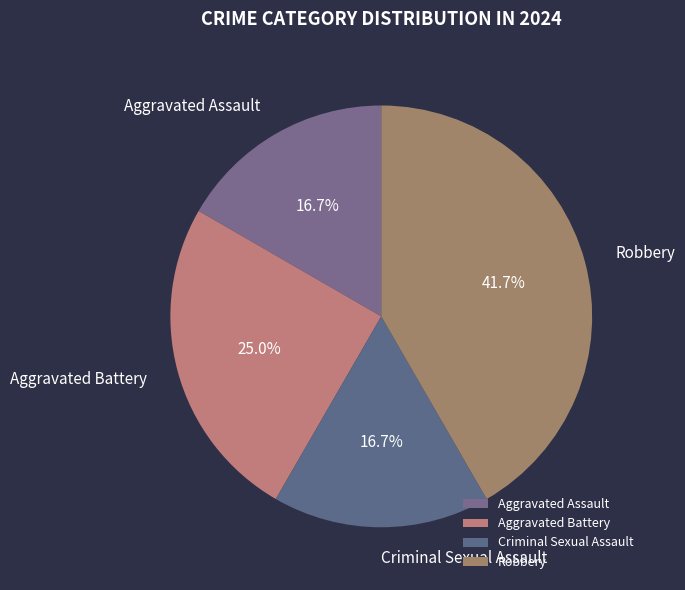

To the nearest percent, what is the combined percentage of Robbery and Criminal Sexual Assault?

58%